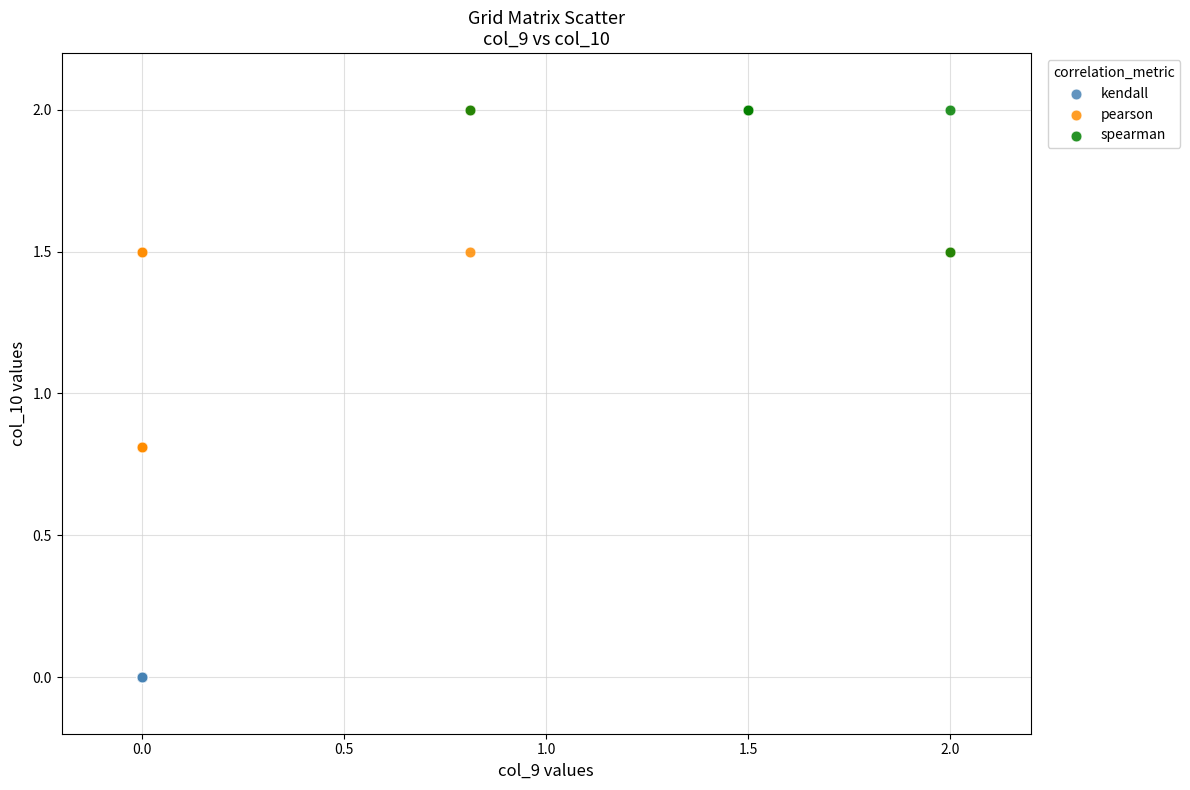

Which series contains the lowest Y value?

kendall